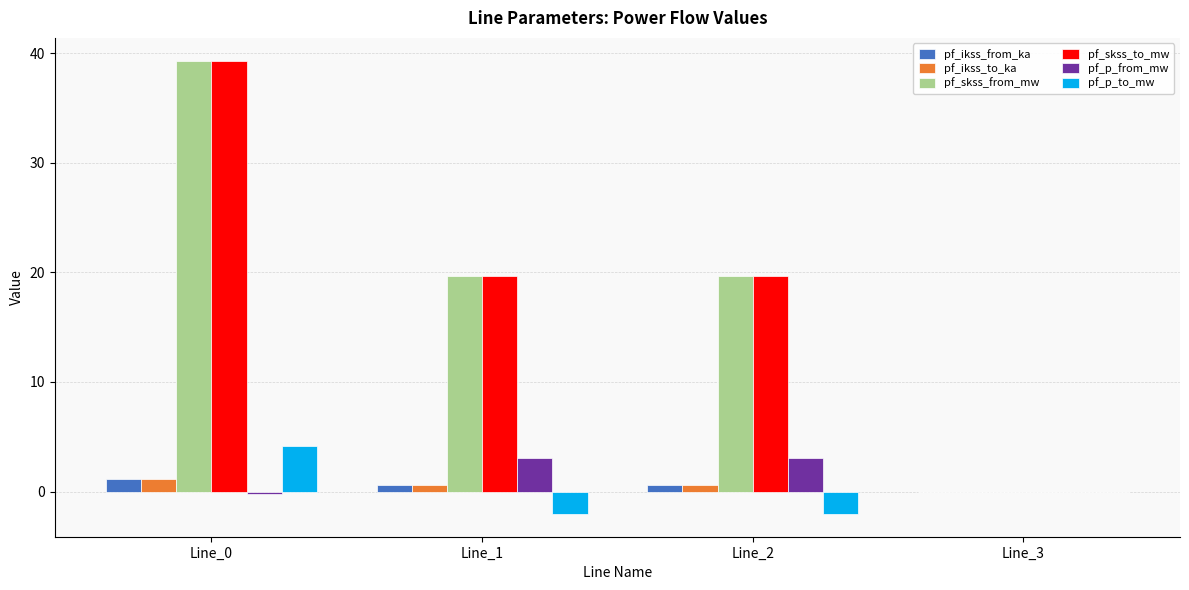

Reading right to left, extract all data points from this chart.

pf_ikss_from_ka: 0.0	0.6	0.6	1.1
pf_ikss_to_ka: 0.0	0.6	0.6	1.1
pf_skss_from_mw: 0.0	19.7	19.7	39.3
pf_skss_to_mw: 0.0	19.7	19.7	39.3
pf_p_from_mw: 0.0	3.0	3.0	-0.3
pf_p_to_mw: 0.0	-2.1	-2.1	4.1